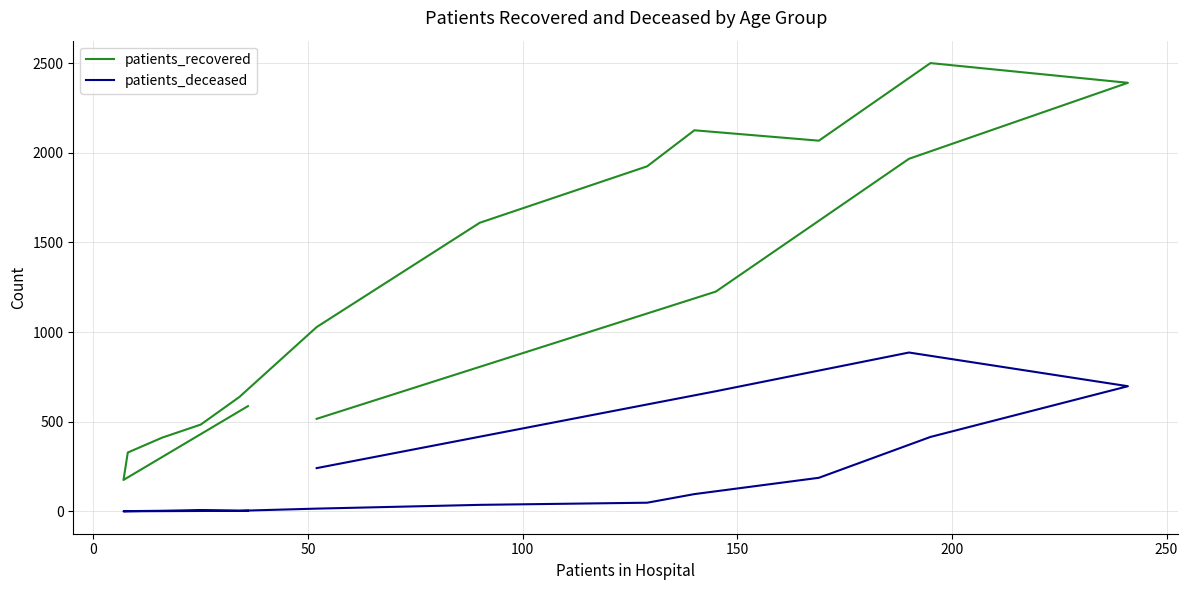

What is the difference between the maximum and second lowest values in the patients_deceased series?

885